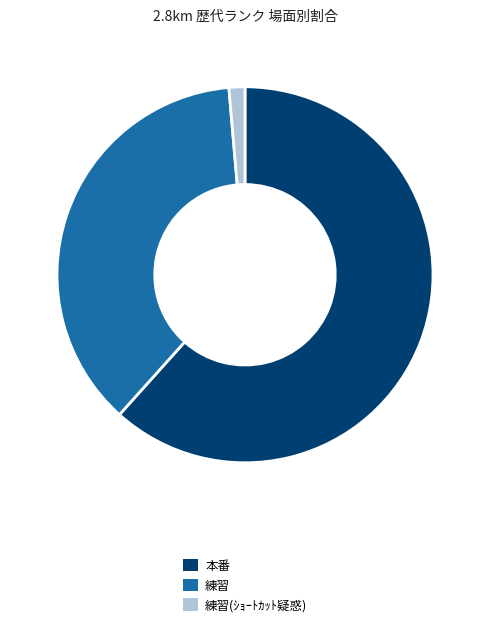

Does any single category account for the majority?

Yes